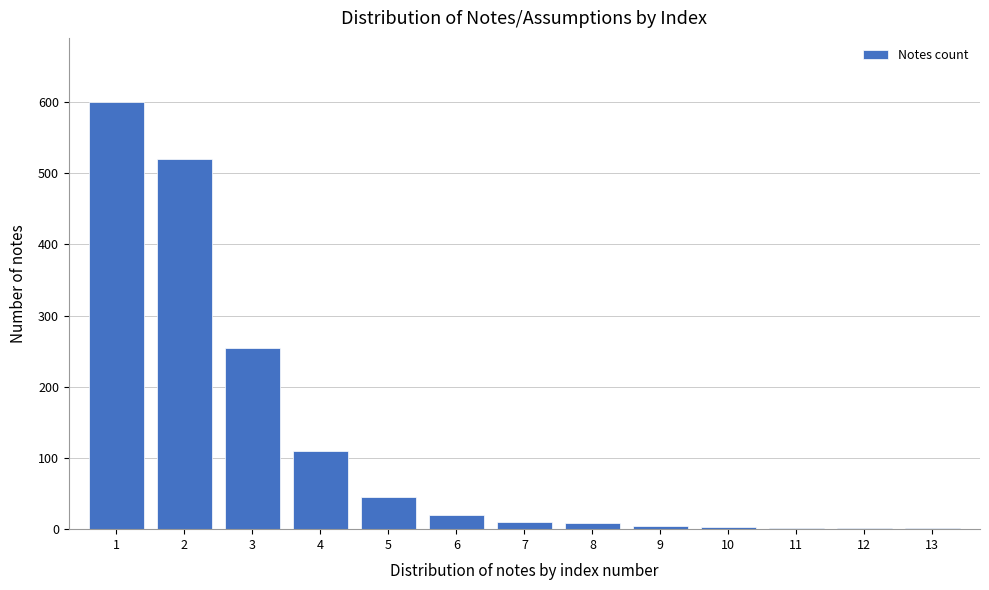

What is the maximum value shown in the chart?

600